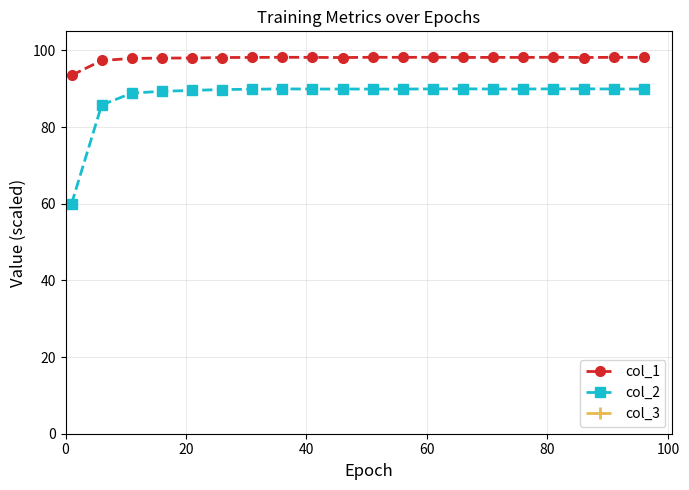

True or false: col_2 and col_1 cross at least once.

False